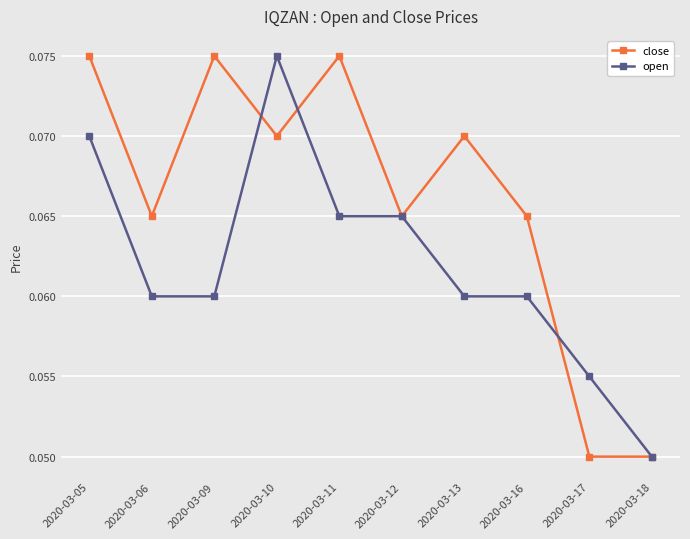

In close, how many points are higher than both neighbors (excluding endpoints)?

3